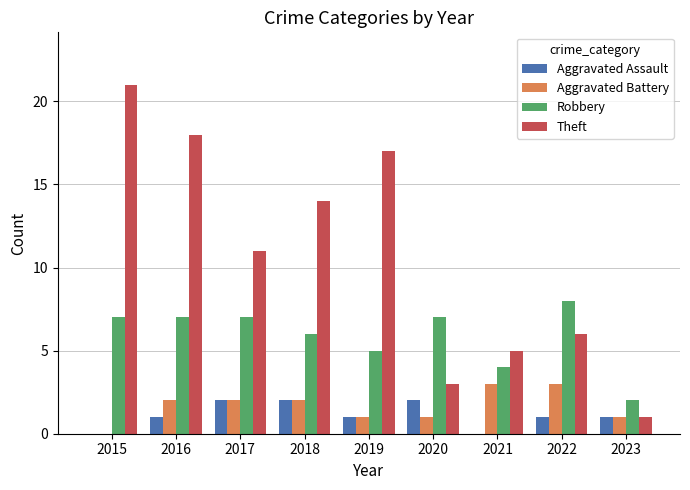

True or false: Theft has a value of 4 at 2017.

False